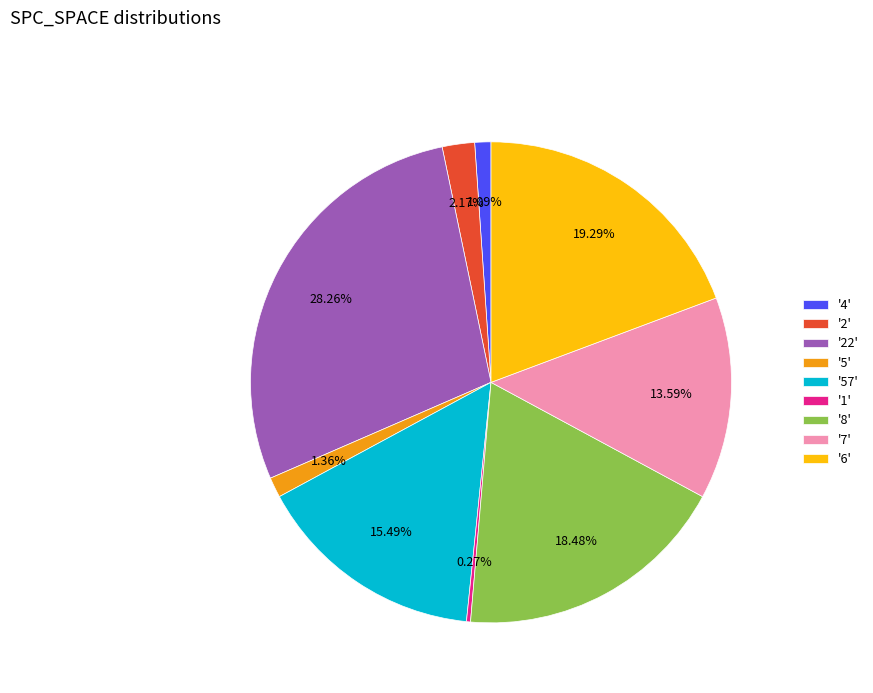

What is the ratio of the value at '8' to the value at '22'?

0.7